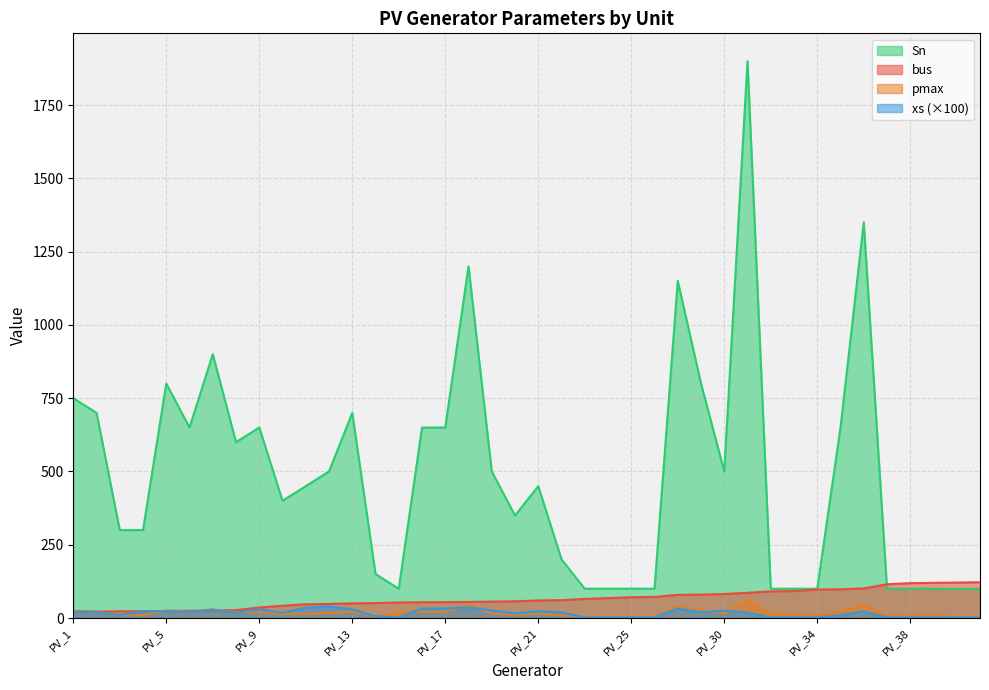

Is it true that xs equals 29.5 at PV_13?

True